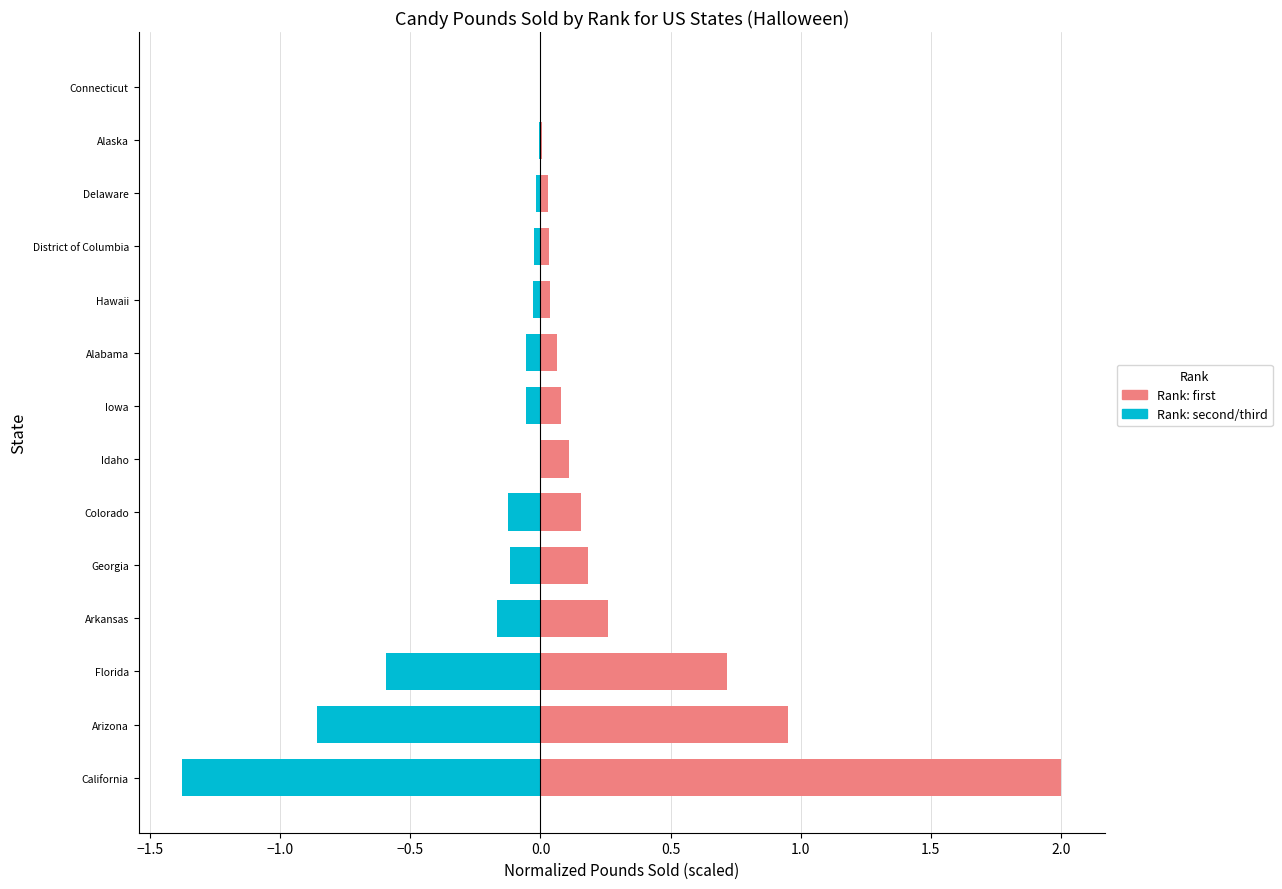

The second/third (avg) series shows -0.0 at Hawaii. True or false?

True